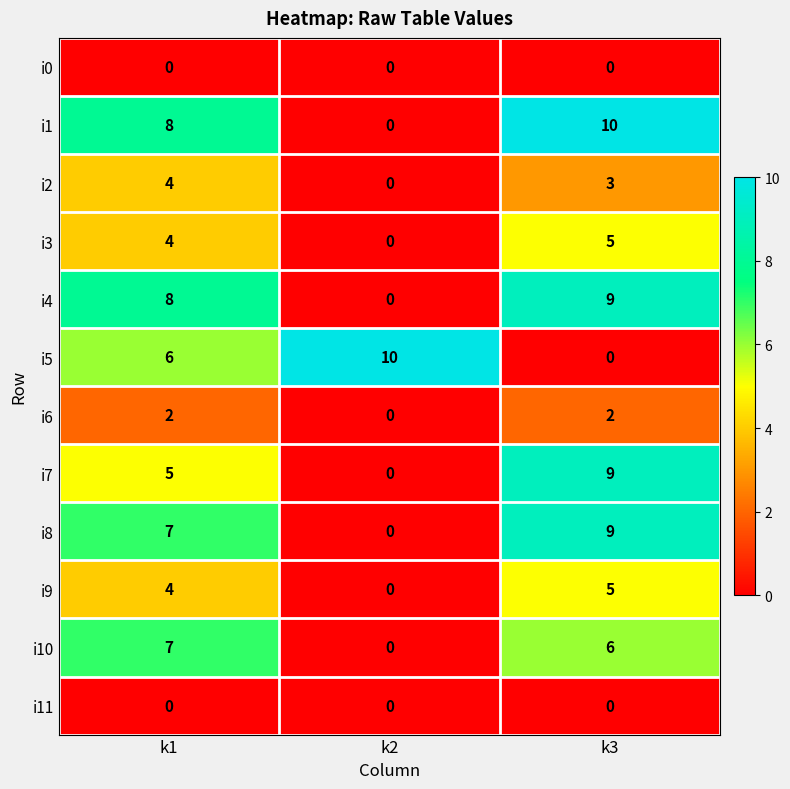

Is it true that i5 equals 10 at k2?

True